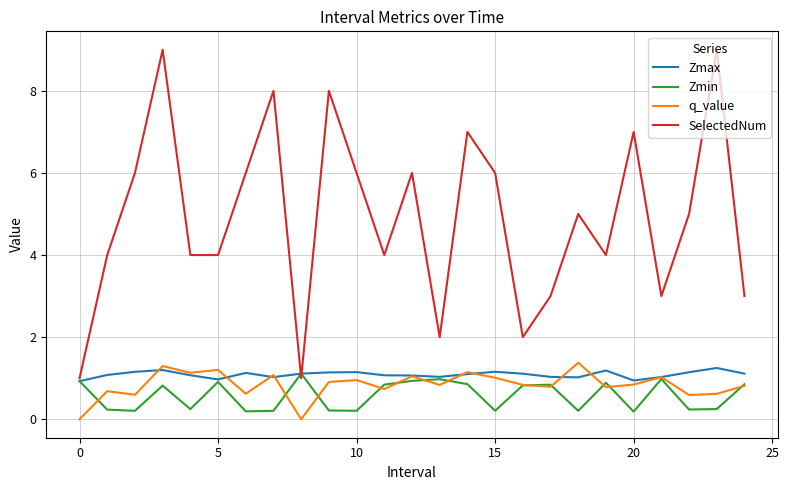

What are all the series names shown in the legend?

Zmax, Zmin, q_value, SelectedNum